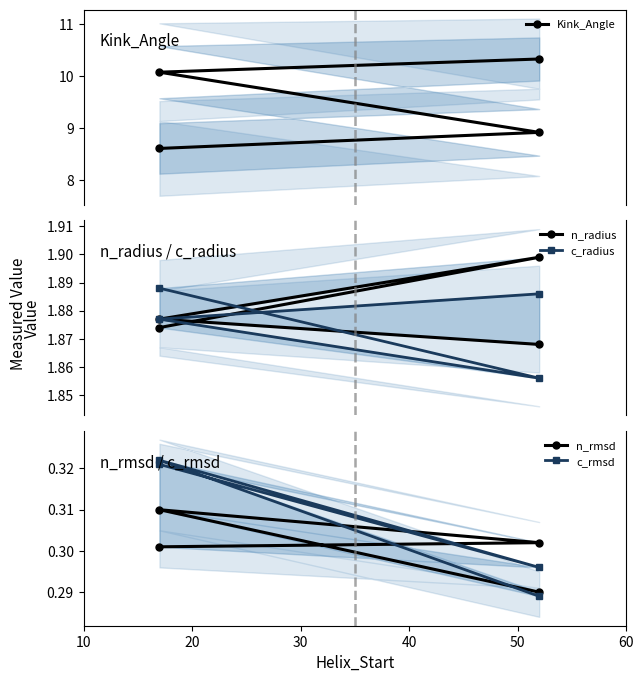

How many interior local peaks does the c_rmsd series have?

1